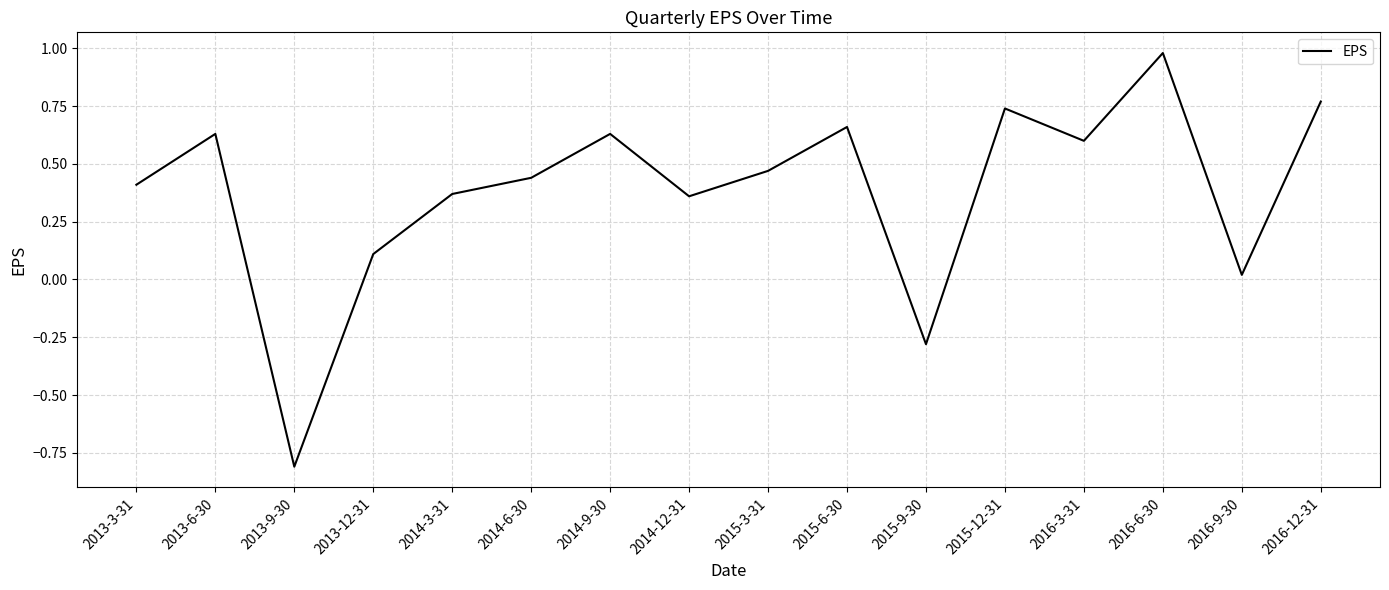

What is the difference between the maximum and minimum values?

1.8